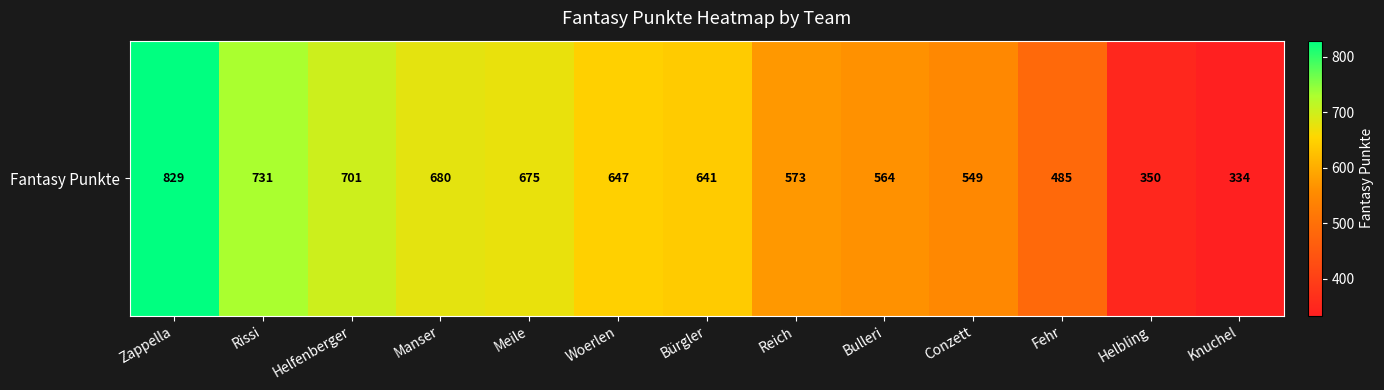

The chart shows a value of 350 at Helbling. True or false?

True